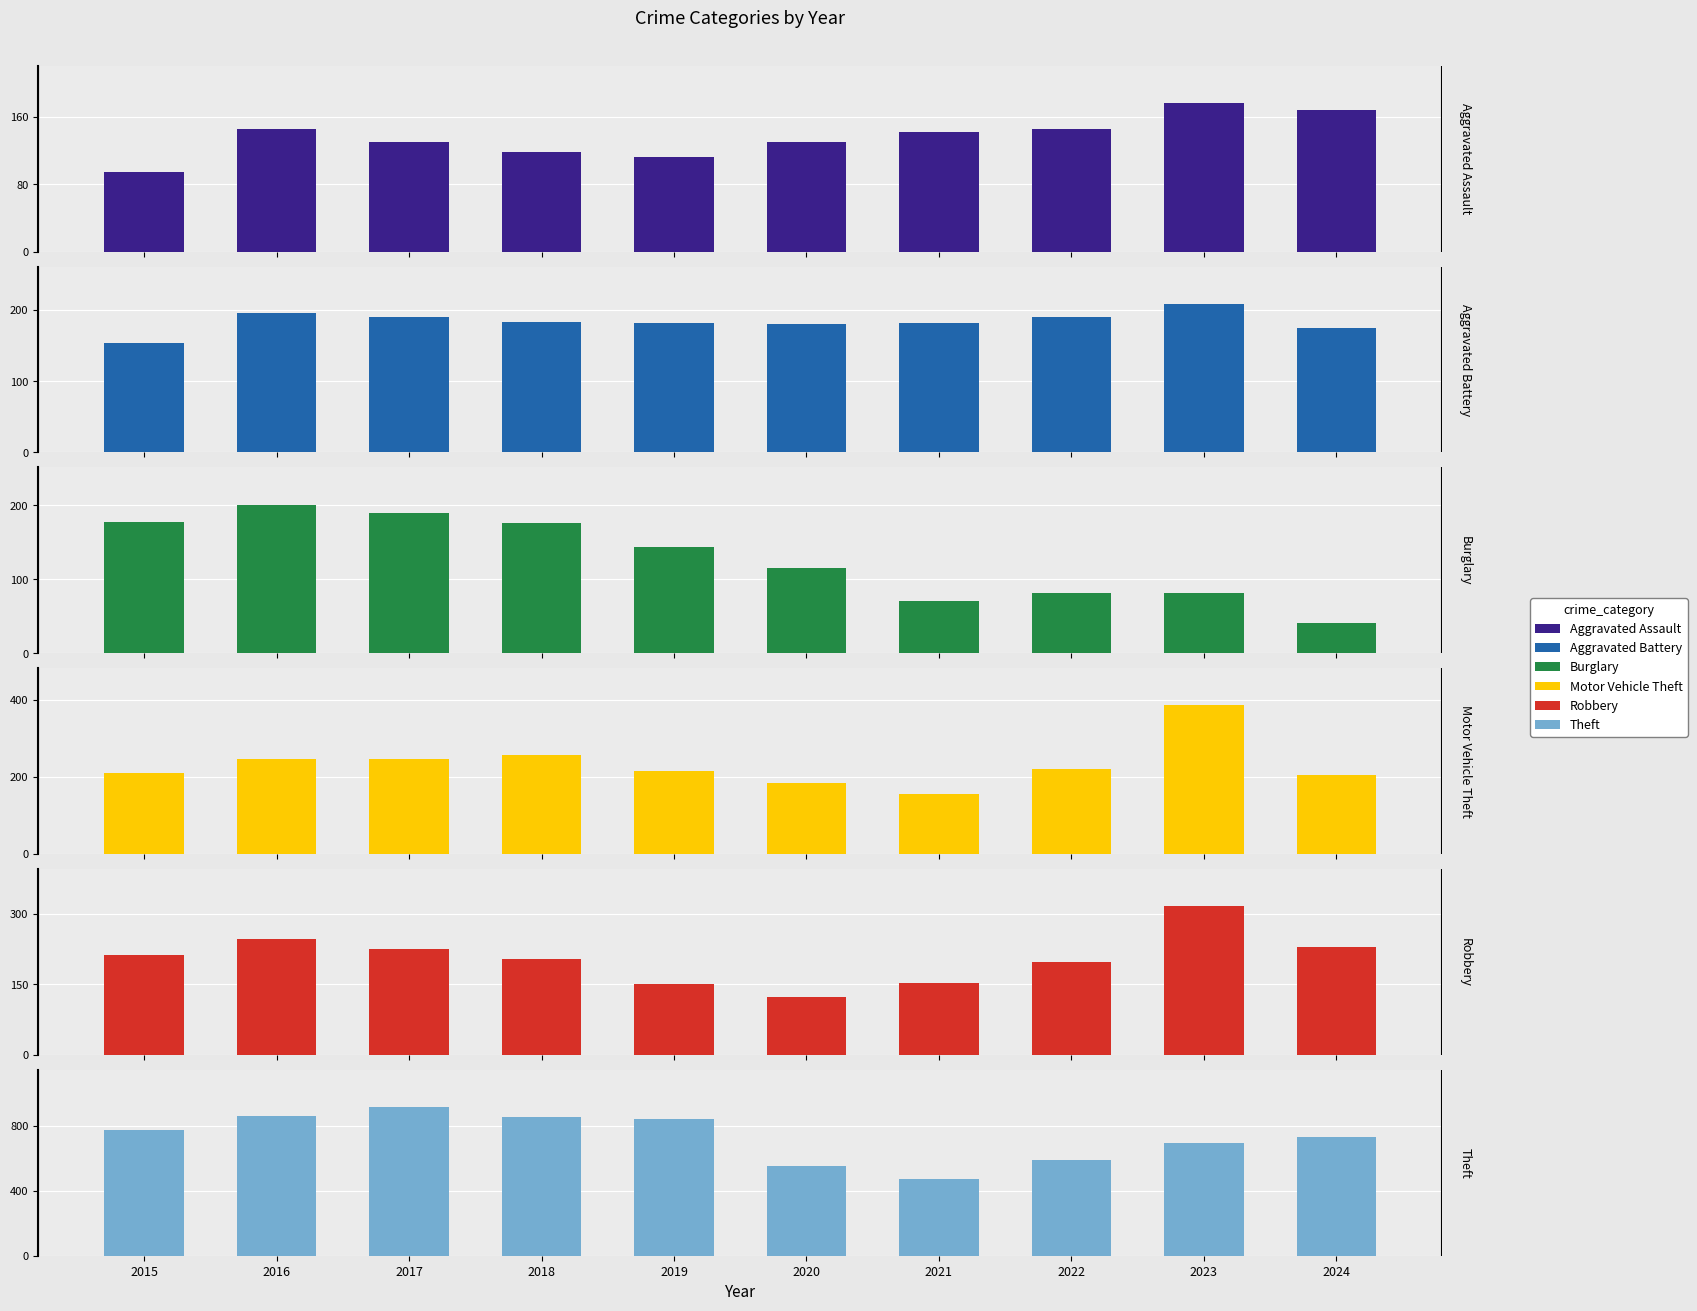

At which category does the chart reach its minimum across all series?

2024